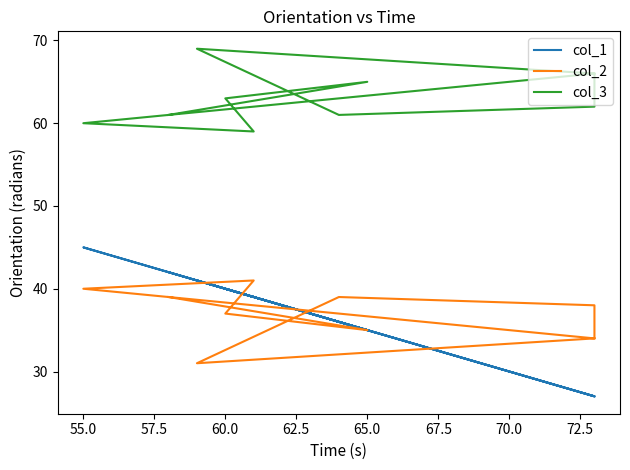

How many data points in col_2 are above 38?

4